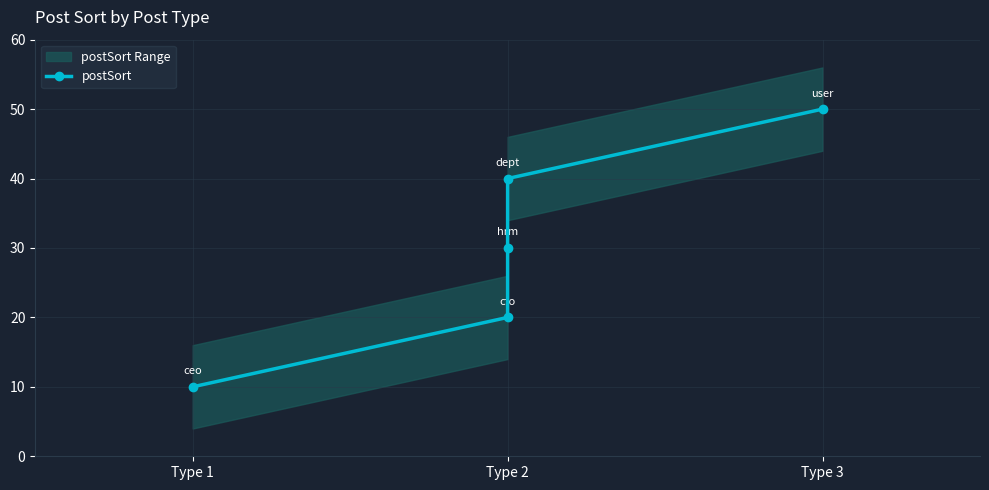

How many data points are above 30?

2